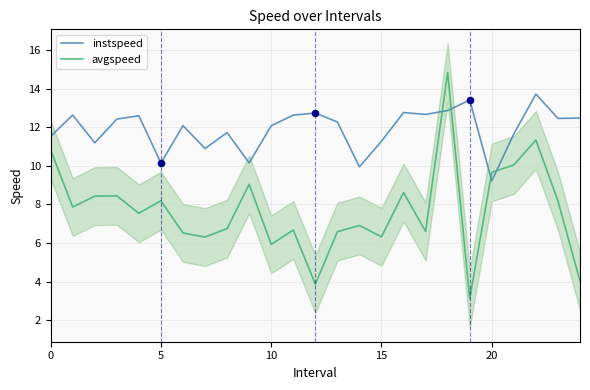

Which series contains the highest Y value?

avgspeed